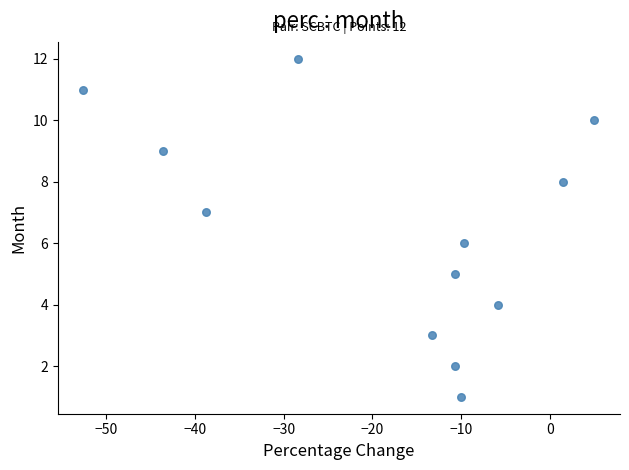

What is the range of Y values (max minus min)?

11